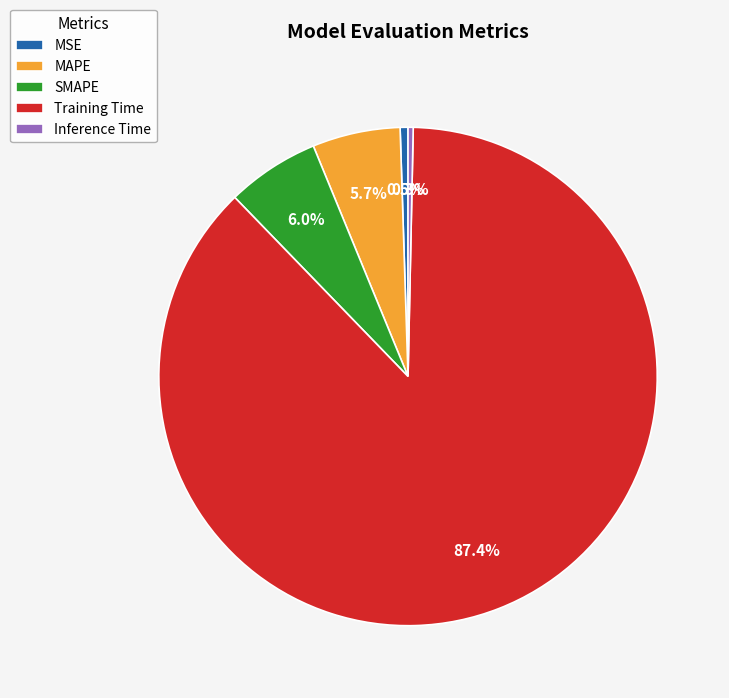

What is the largest slice in the pie chart?

Training Time